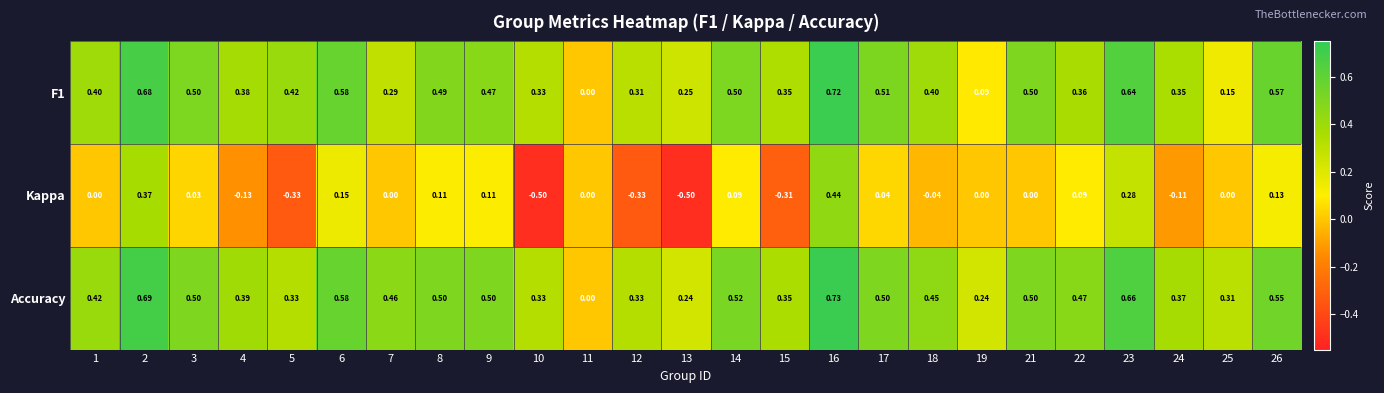

How many values in F1 are above zero?

24